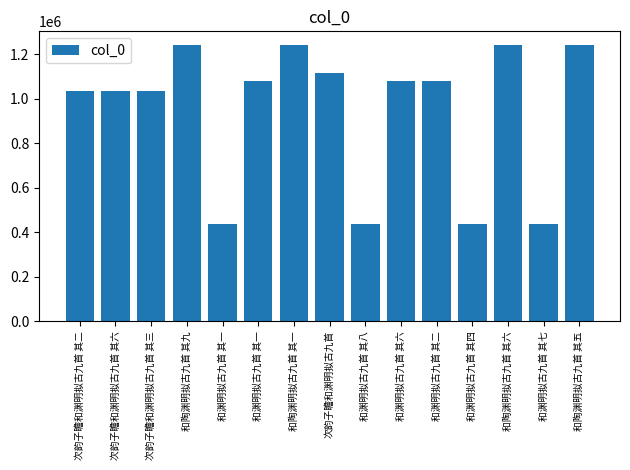

List the labels in order of value, smallest first.

和渊明拟古九首 其一, 和渊明拟古九首 其四, 和渊明拟古九首 其七, 和渊明拟古九首 其八, 次韵子瞻和渊明拟古九首 其二, 次韵子瞻和渊明拟古九首 其三, 次韵子瞻和渊明拟古九首 其六, 和渊明拟古九首 其一, 和渊明拟古九首 其二, 和渊明拟古九首 其六, 次韵子瞻和渊明拟古九首, 和陶渊明拟古九首 其一, 和陶渊明拟古九首 其五, 和陶渊明拟古九首 其六, 和陶渊明拟古九首 其九